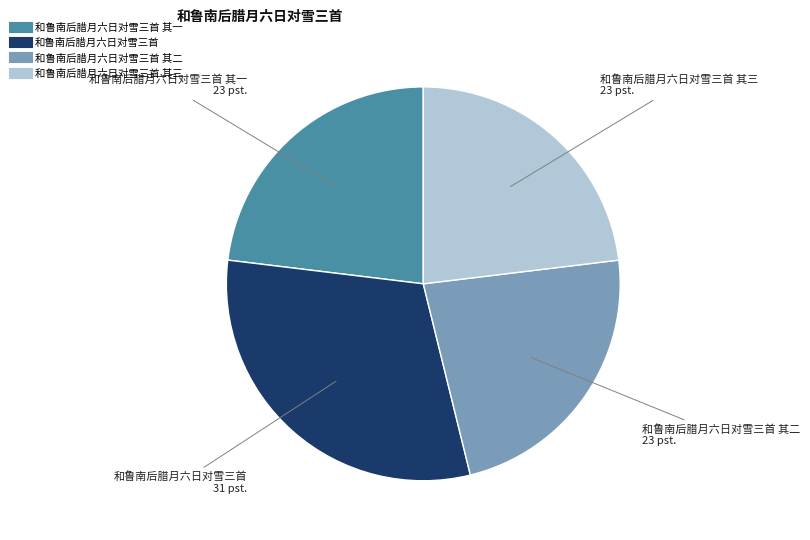

Is there any slice that represents more than half of the pie?

No